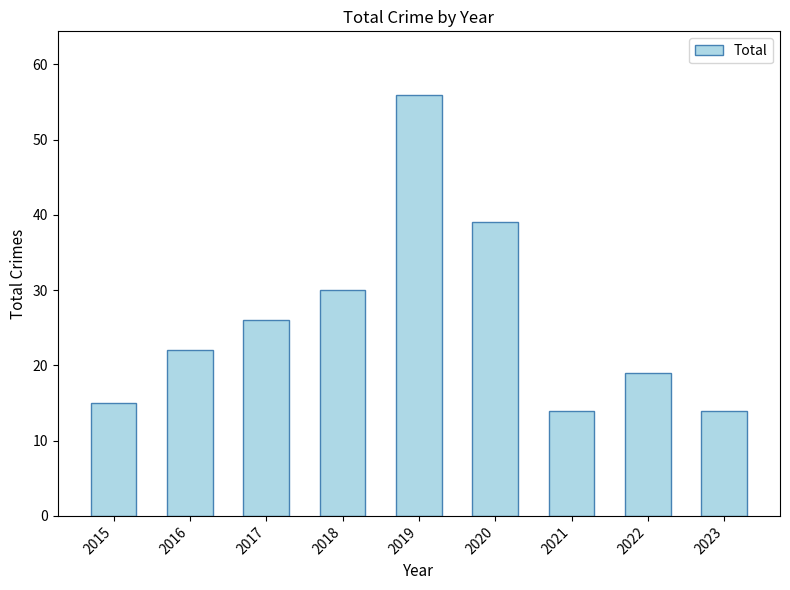

Are the bars grouped side by side (vs. stacked)?

No